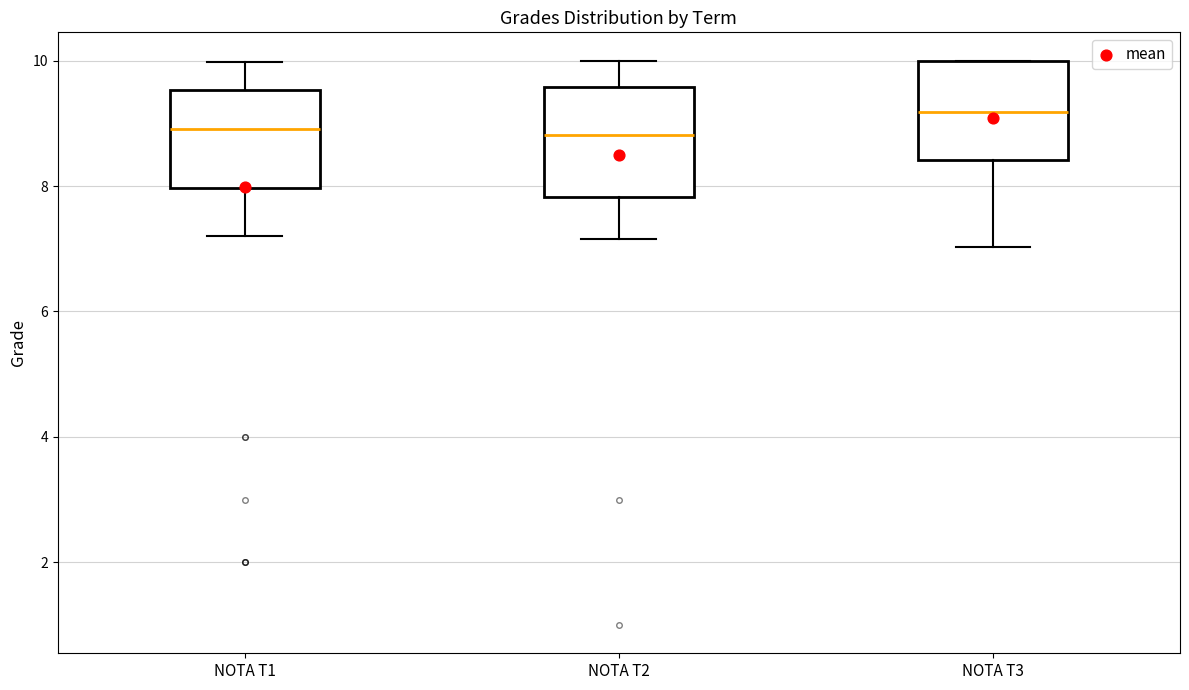

Reading left to right, read every box against the y-axis: the position of its median line, the range the box covers, and the ends of its whiskers. The values are not printed on the chart, so give them approximately, as read against the axis.

NOTA T1: median 9.0, box 8.0 to 9.6, whiskers 7.2 to 10.0
NOTA T2: median 8.8, box 7.8 to 9.6, whiskers 7.2 to 10.0
NOTA T3: median 9.2, box 8.4 to 10.0, whiskers 7.0 to 10.0